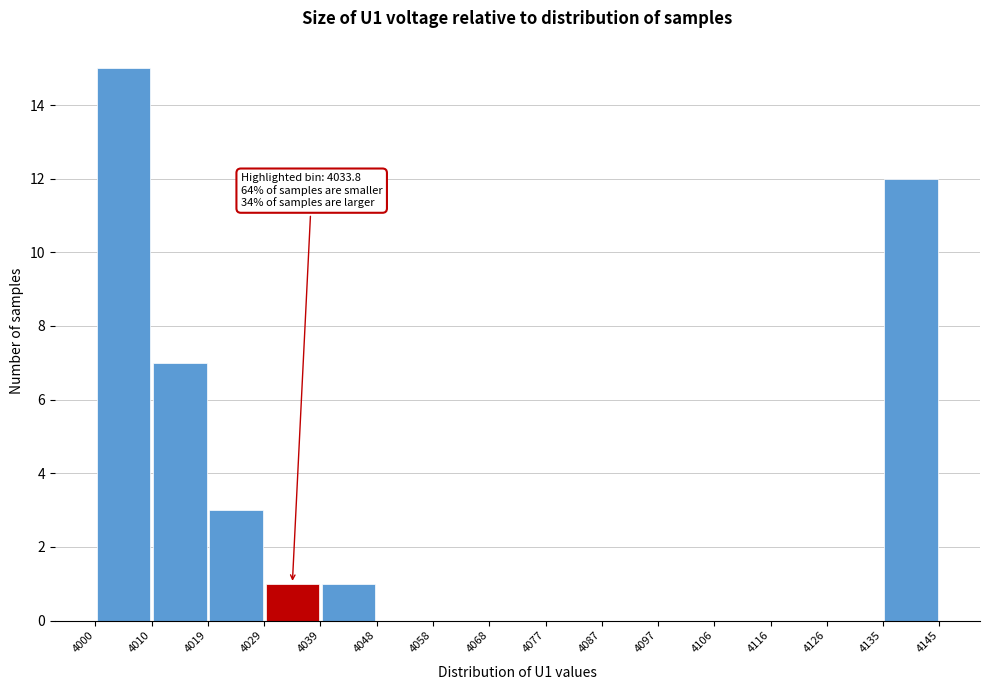

Over which range of the x-axis is the bar tallest?

4000 to 4010